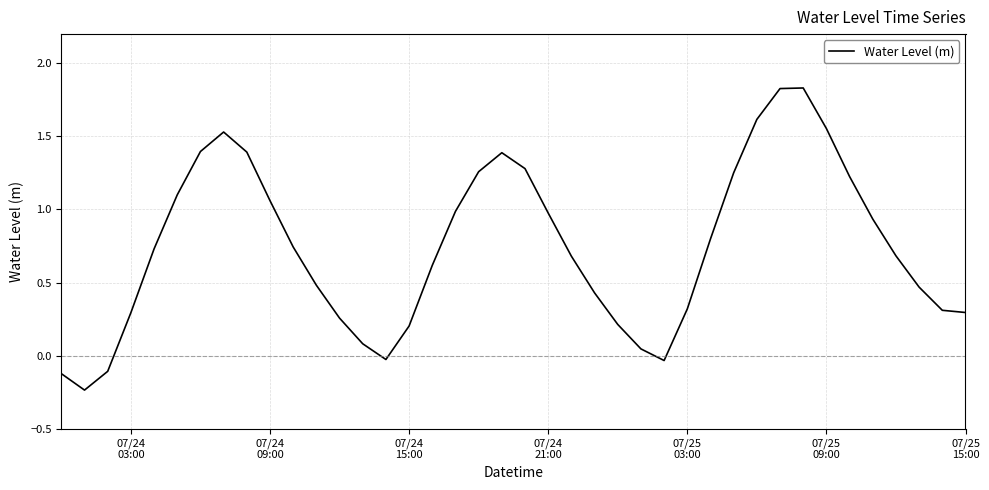

What is the sum of all values?

29.7